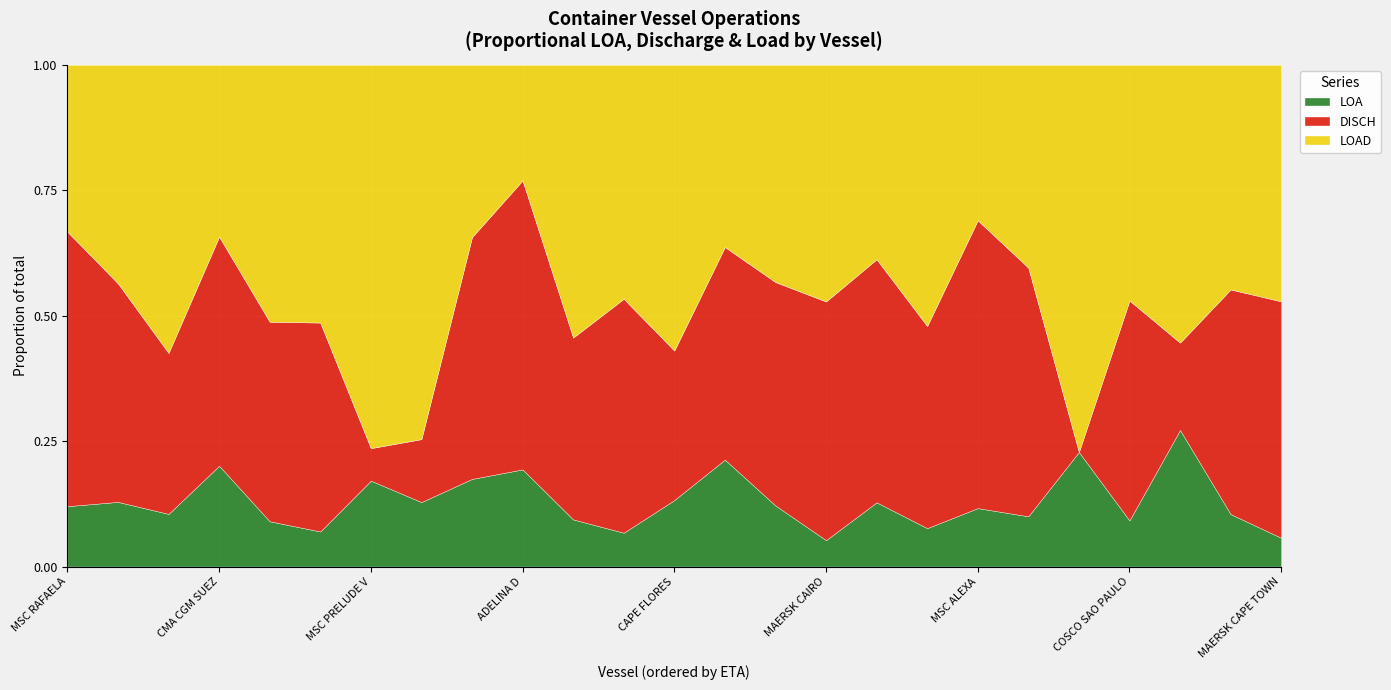

The LOA series shows 108.8 at COSCO SAO PAULO. True or false?

False